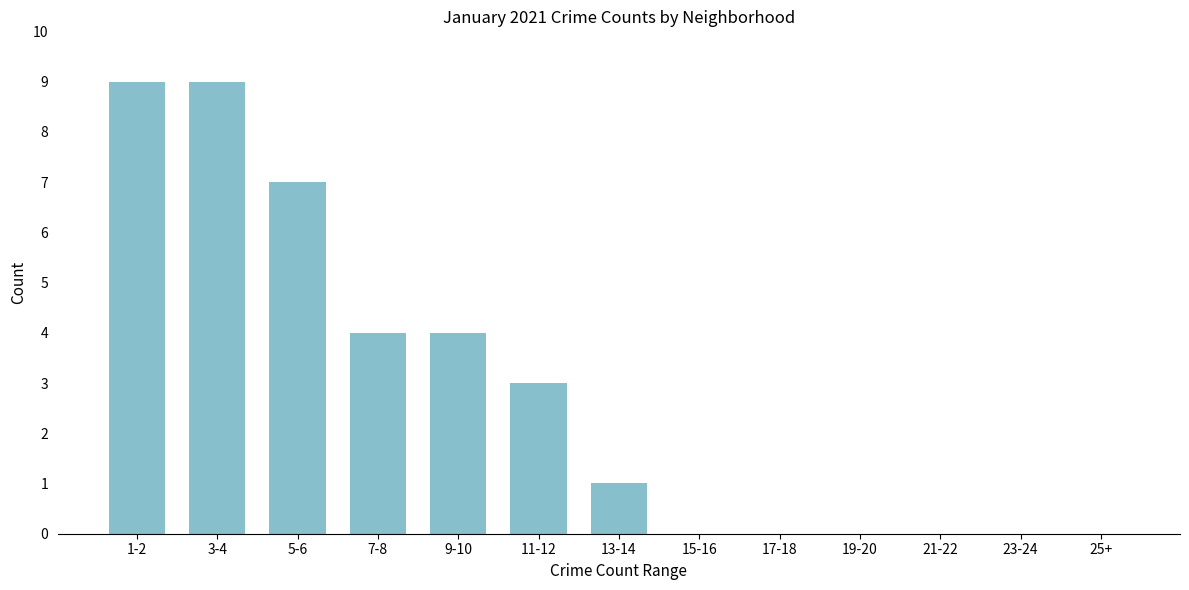

Reading right to left, extract all data points from this chart.

25+=0	23-24=0	21-22=0	19-20=0	17-18=0	15-16=0	13-14=1	11-12=3	9-10=4	7-8=4	5-6=7	3-4=9	1-2=9